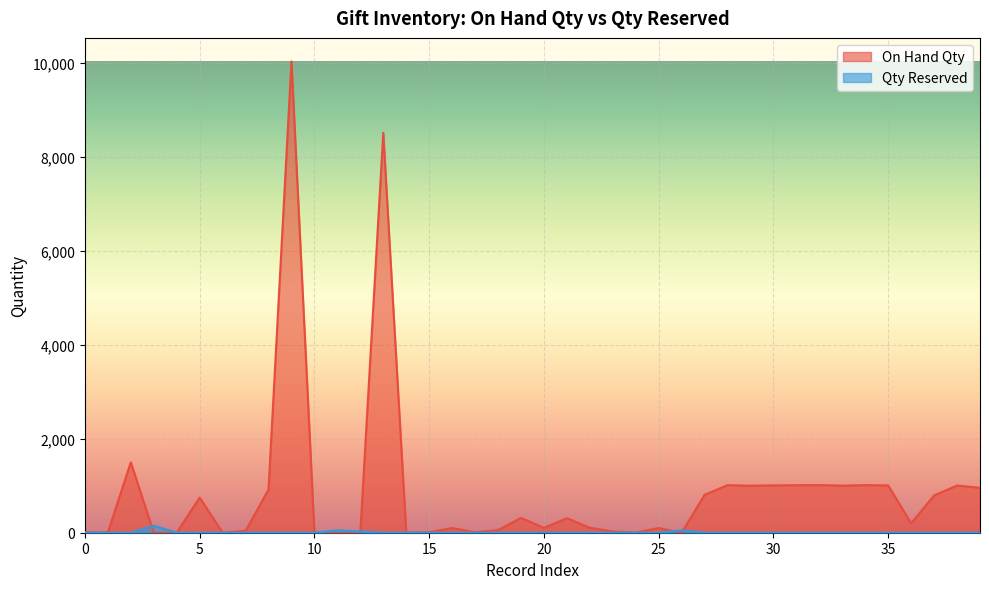

What is the highest value of the On Hand Qty series?

10038